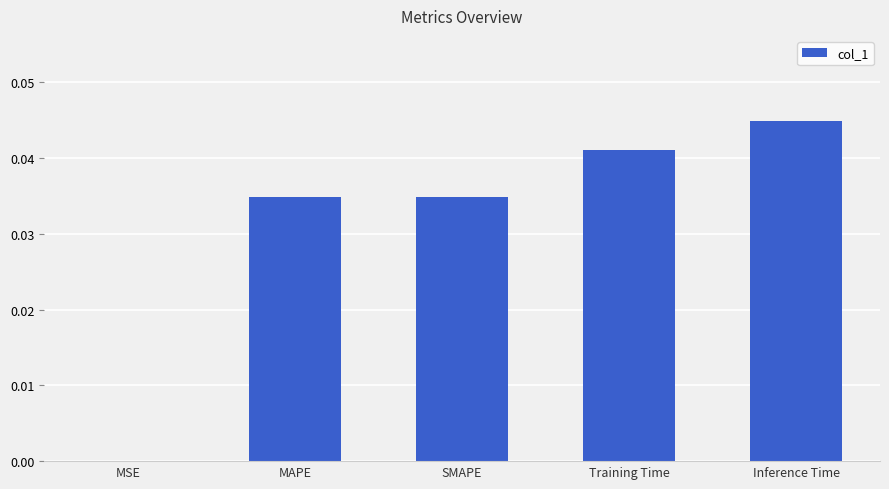

Between Training Time and MAPE, which is larger?

Training Time